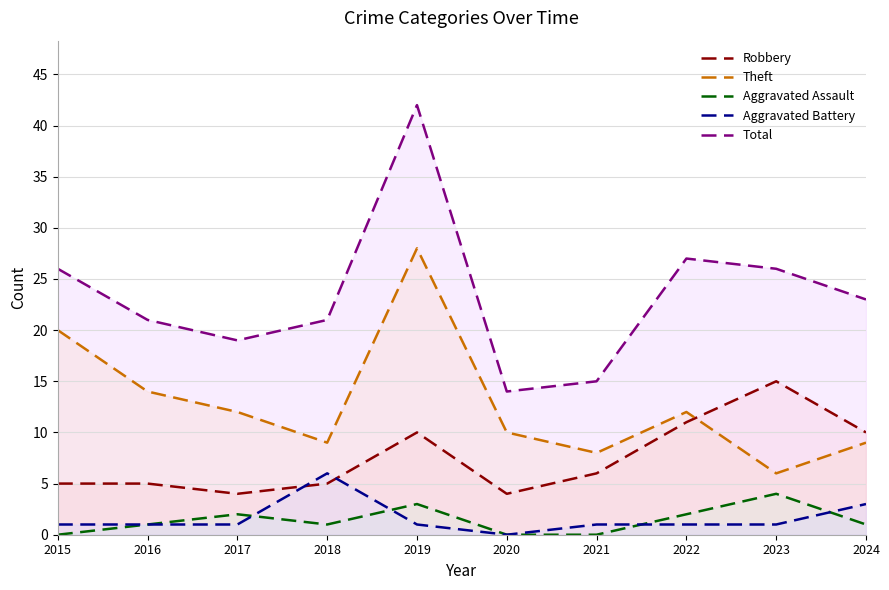

True or false: Aggravated Assault has a value of 1 at 2024.

True